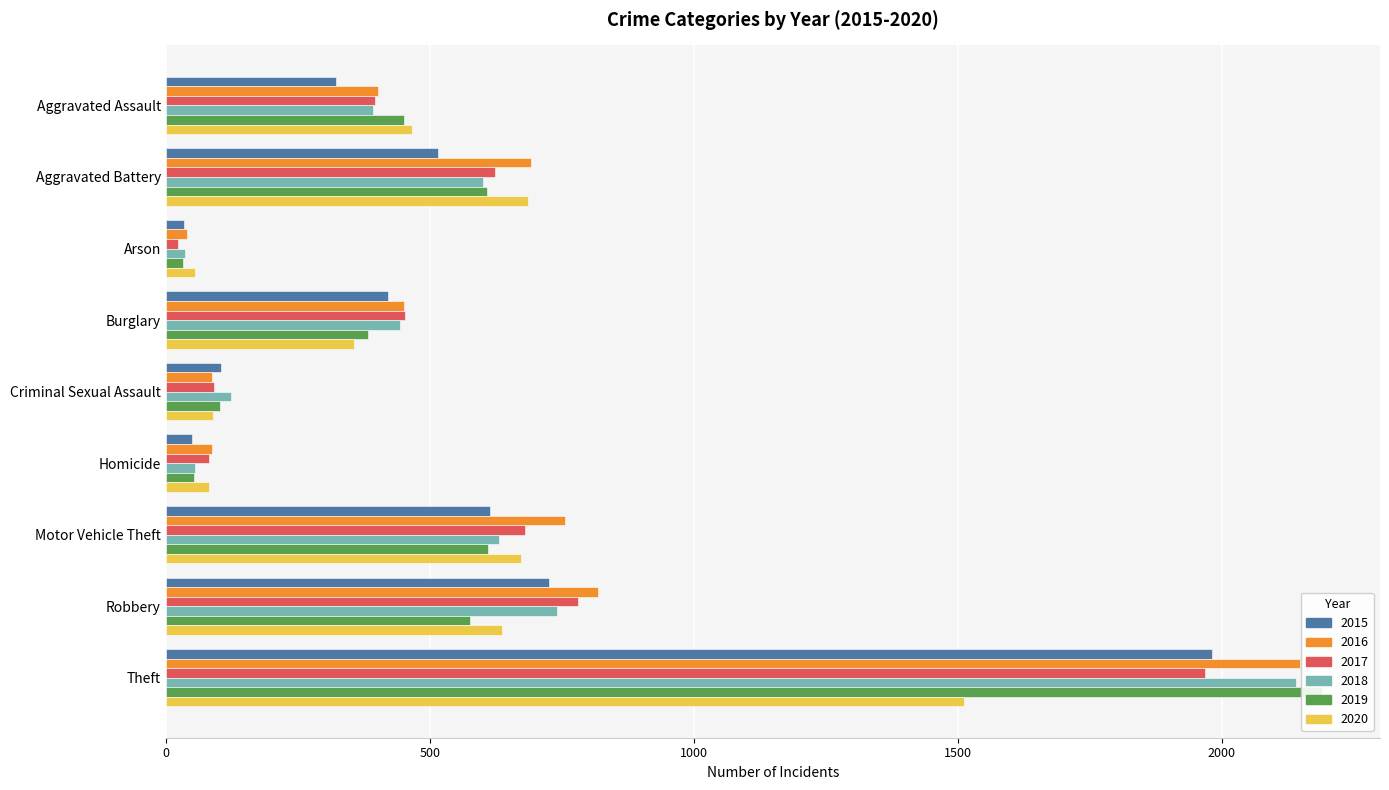

Rank the series by their maximum value, from highest to lowest.

2019, 2016, 2018, 2015, 2017, 2020